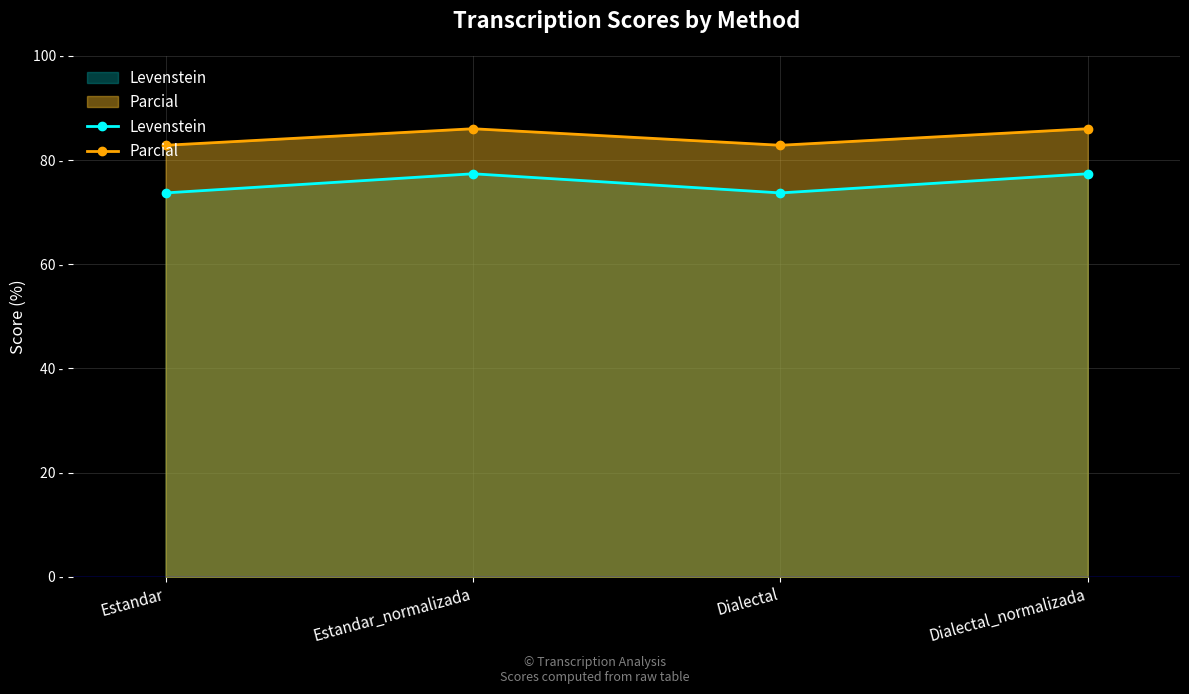

Reading left to right, transcribe all the data shown in this chart.

Levenstein: 73.7	77.4	73.7	77.4
Parcial: 82.8	86.0	82.8	86.0